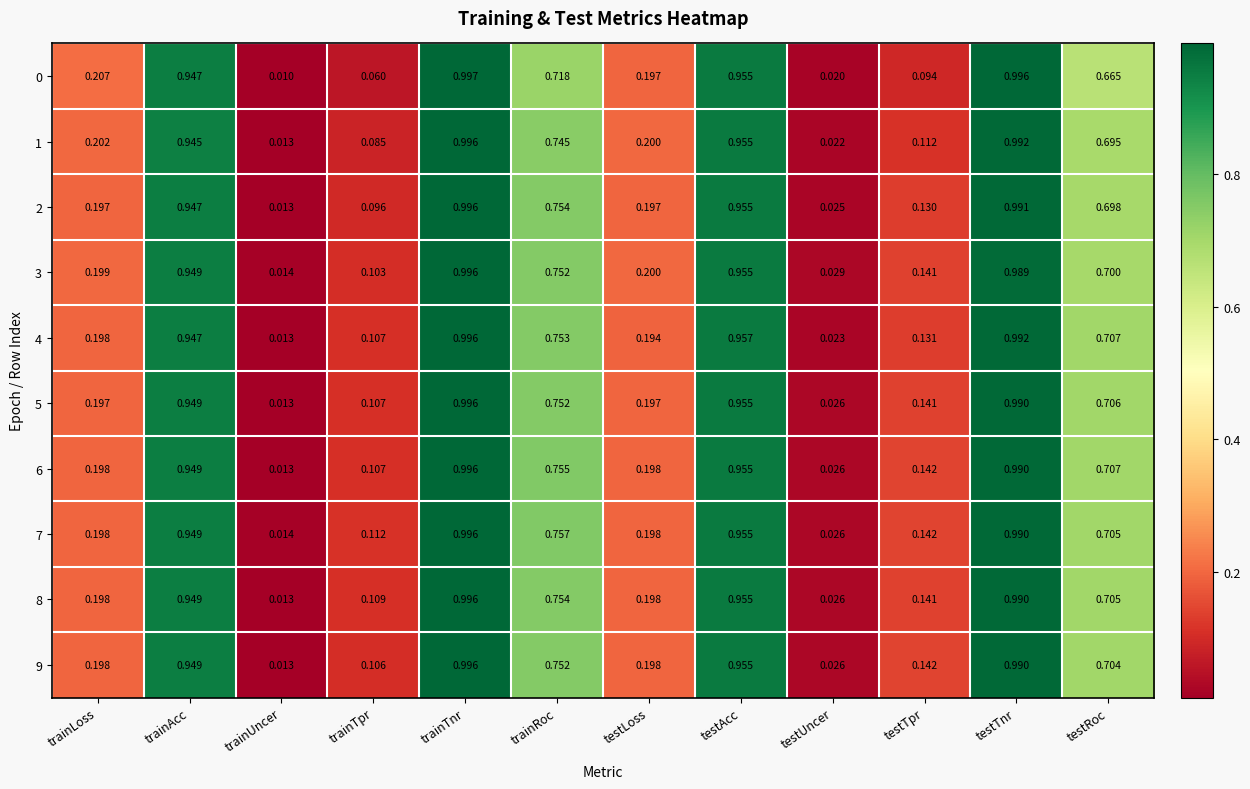

Which category has the highest value in the 6 series?

trainTnr